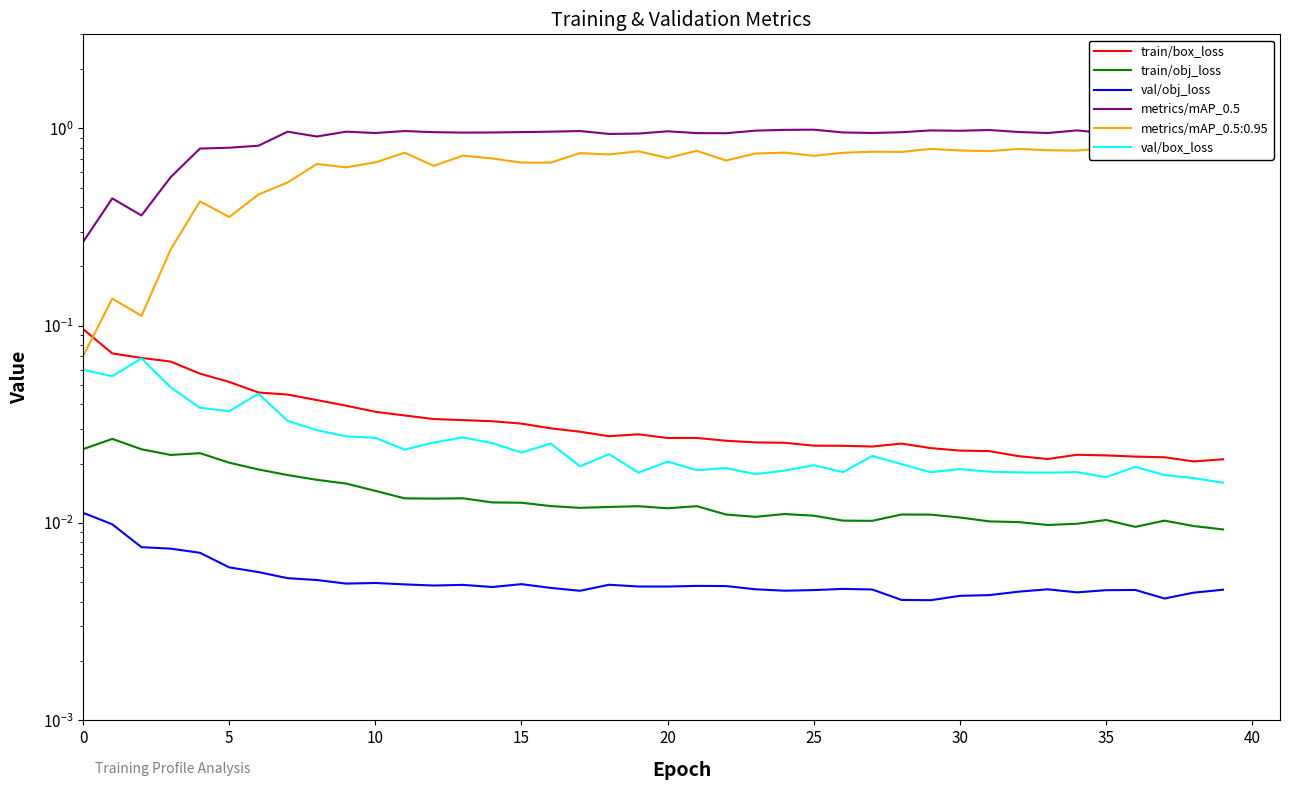

Reading left to right, transcribe all the data shown in this chart.

train/box_loss: 0.1	0.1	0.1	0.1	0.1	0.1	0.0	0.0	0.0	0.0	0.0	0.0	0.0	0.0	0.0	0.0	0.0	0.0	0.0	0.0	0.0	0.0	0.0	0.0	0.0	0.0	0.0	0.0	0.0	0.0	0.0	0.0	0.0	0.0	0.0	0.0	0.0	0.0	0.0	0.0
train/obj_loss: 0.0	0.0	0.0	0.0	0.0	0.0	0.0	0.0	0.0	0.0	0.0	0.0	0.0	0.0	0.0	0.0	0.0	0.0	0.0	0.0	0.0	0.0	0.0	0.0	0.0	0.0	0.0	0.0	0.0	0.0	0.0	0.0	0.0	0.0	0.0	0.0	0.0	0.0	0.0	0.0
val/obj_loss: 0.0	0.0	0.0	0.0	0.0	0.0	0.0	0.0	0.0	0.0	0.0	0.0	0.0	0.0	0.0	0.0	0.0	0.0	0.0	0.0	0.0	0.0	0.0	0.0	0.0	0.0	0.0	0.0	0.0	0.0	0.0	0.0	0.0	0.0	0.0	0.0	0.0	0.0	0.0	0.0
metrics/mAP_0.5: 0.3	0.4	0.4	0.6	0.8	0.8	0.8	1.0	0.9	1.0	0.9	1.0	1.0	1.0	1.0	1.0	1.0	1.0	0.9	0.9	1.0	0.9	0.9	1.0	1.0	1.0	1.0	0.9	1.0	1.0	1.0	1.0	1.0	0.9	1.0	0.9	1.0	1.0	1.0	1.0
val/box_loss: 0.1	0.1	0.1	0.0	0.0	0.0	0.0	0.0	0.0	0.0	0.0	0.0	0.0	0.0	0.0	0.0	0.0	0.0	0.0	0.0	0.0	0.0	0.0	0.0	0.0	0.0	0.0	0.0	0.0	0.0	0.0	0.0	0.0	0.0	0.0	0.0	0.0	0.0	0.0	0.0